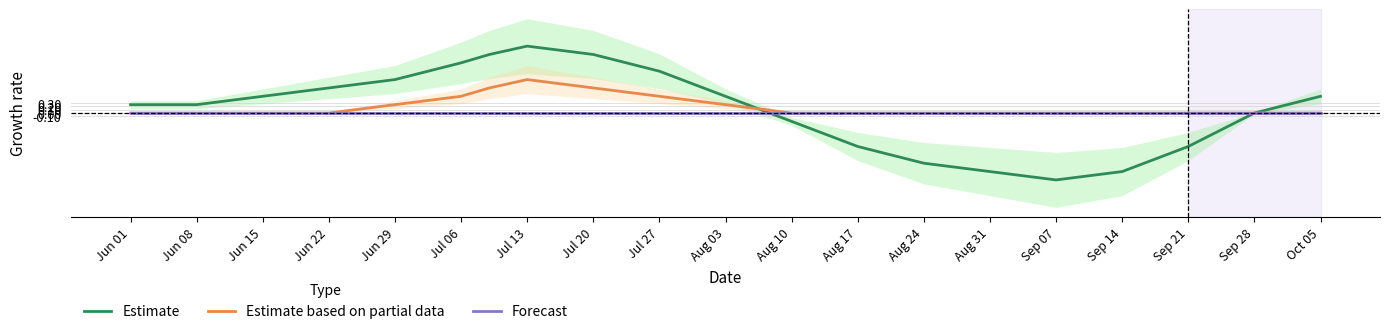

At which label does Estimate based on partial data reach its minimum?

Jun 01